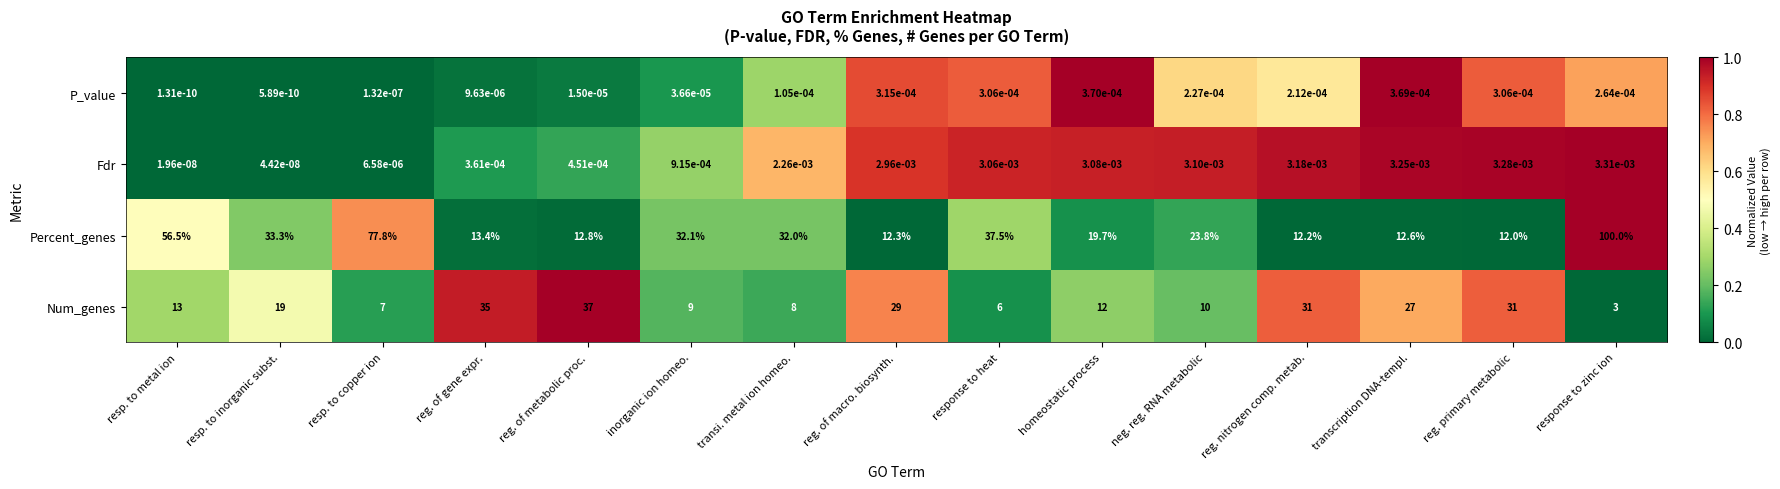

Which label corresponds to the smallest value in the chart?

resp. to metal ion